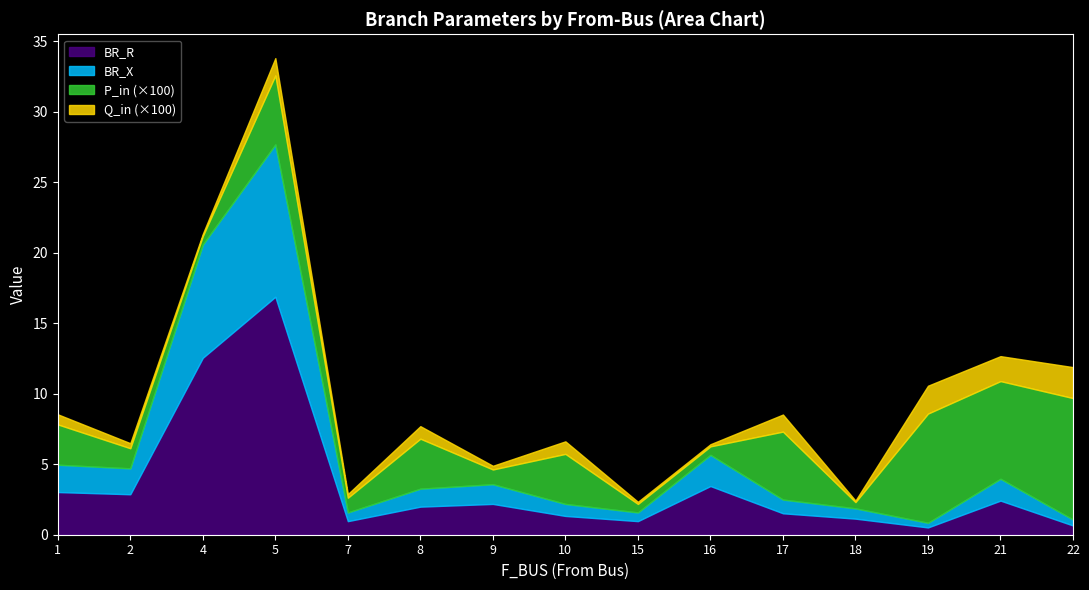

What is the sum of all BR_R values?

52.5